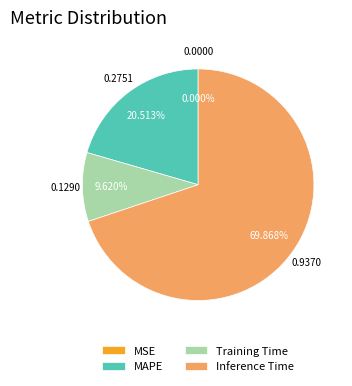

To the nearest percent, what is the difference between the largest and smallest slice percentages?

70%